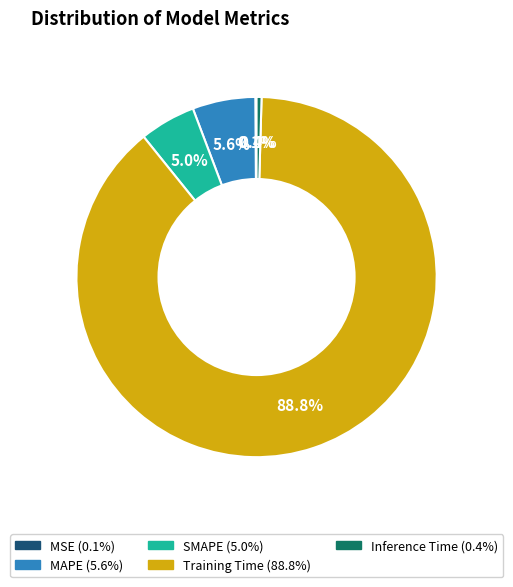

What is the largest slice in the pie chart?

Training Time